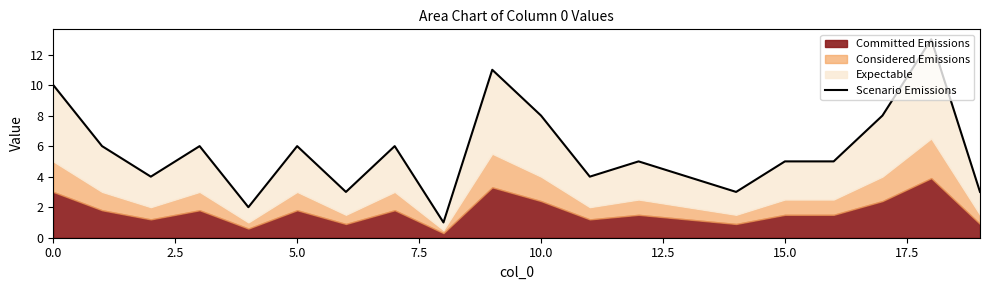

What is the difference between the maximum and minimum values?

12